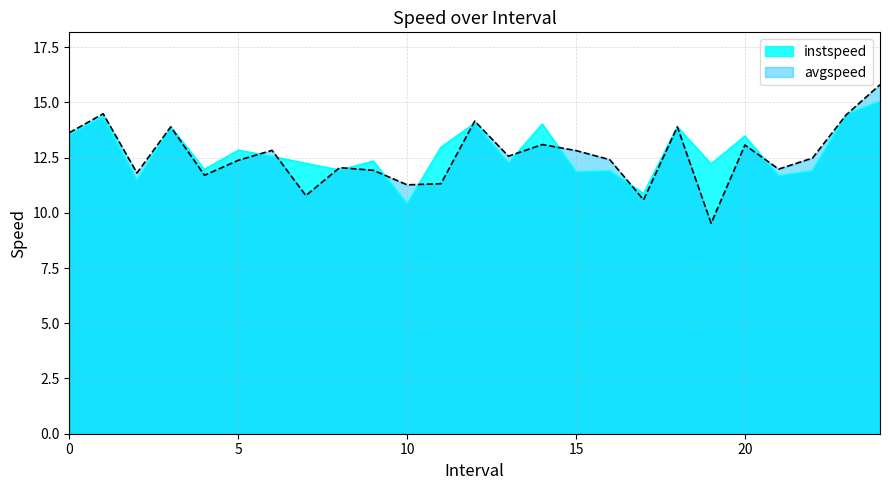

Which series ends up on top after the final intersection of avgspeed and instspeed?

avgspeed